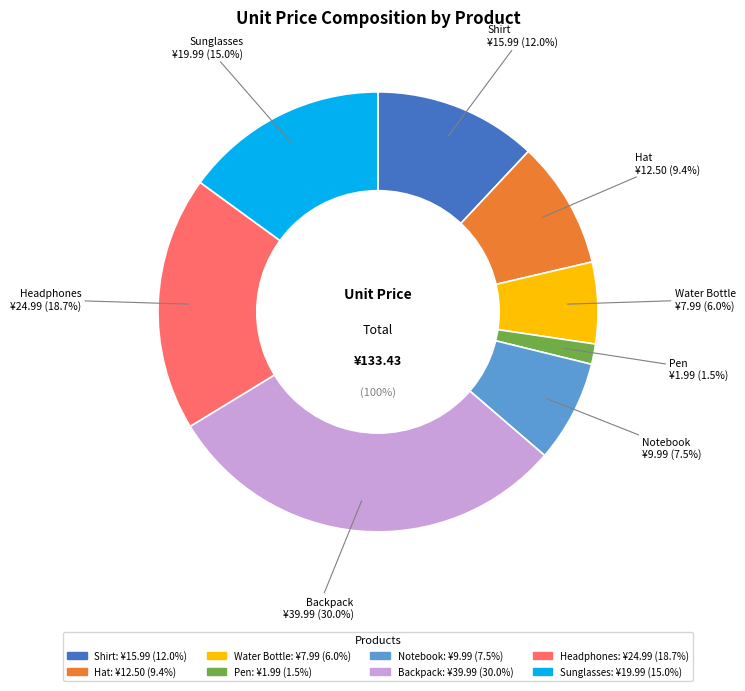

The Hat slice represents 9% of the pie. True or false?

True